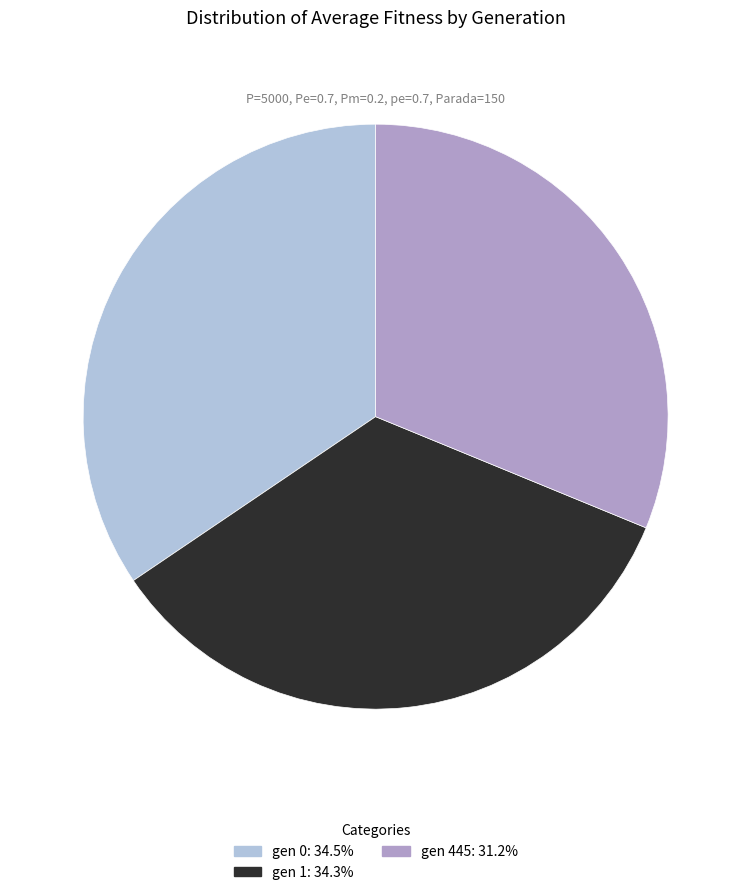

True or false: gen 1 accounts for 19% of the total.

False